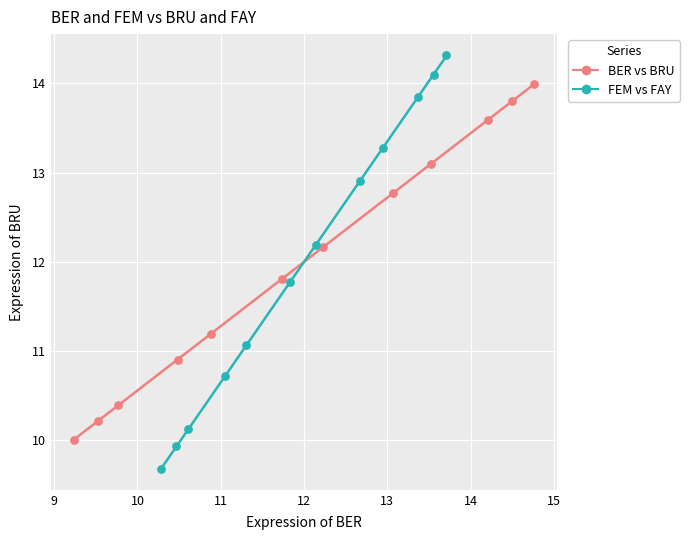

Which series contains the highest Y value?

FEM vs FAY